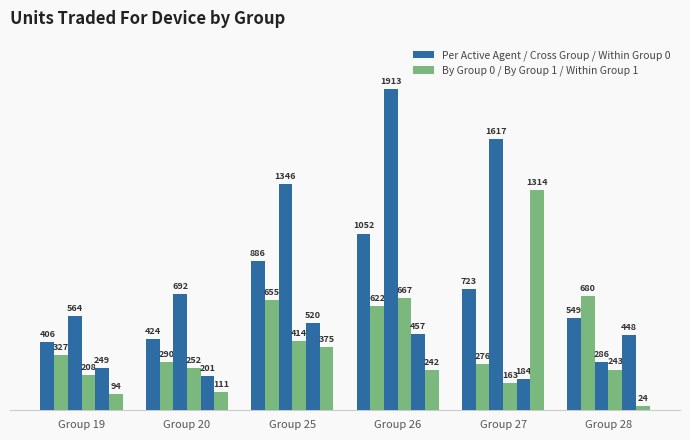

The value of unitsTradedForDeviceCrossGroup at Group 28 is 242.7. True or false?

True